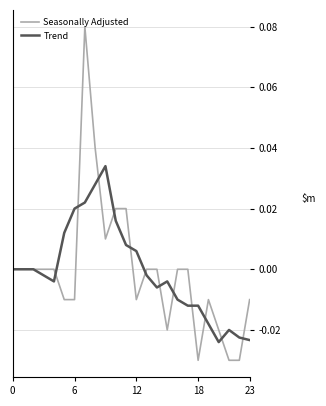

Is this an area chart (filled region under the line)?

No